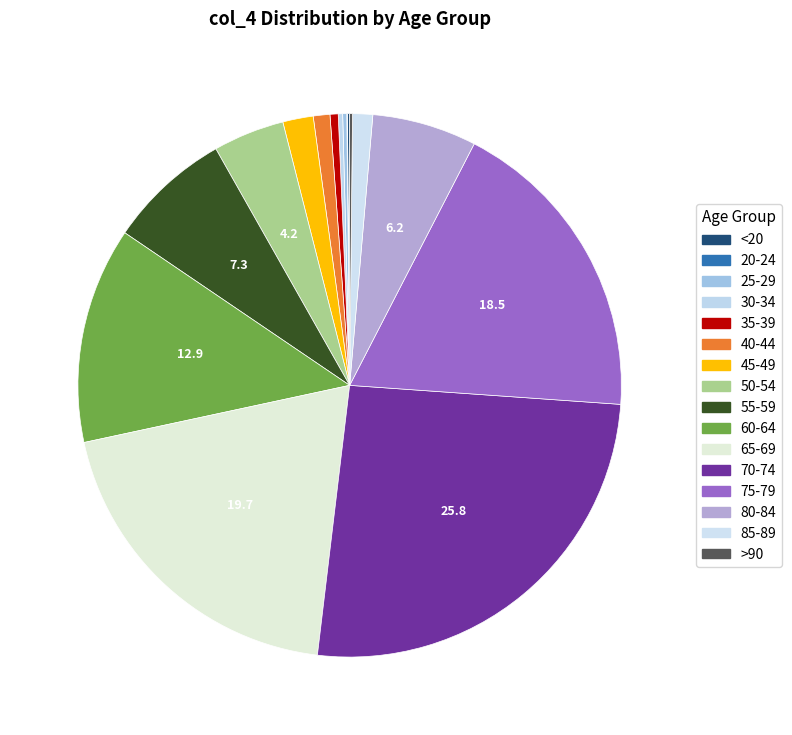

To the nearest percent, what is the difference between the 30-34 and 35-39 slice percentages?

1%